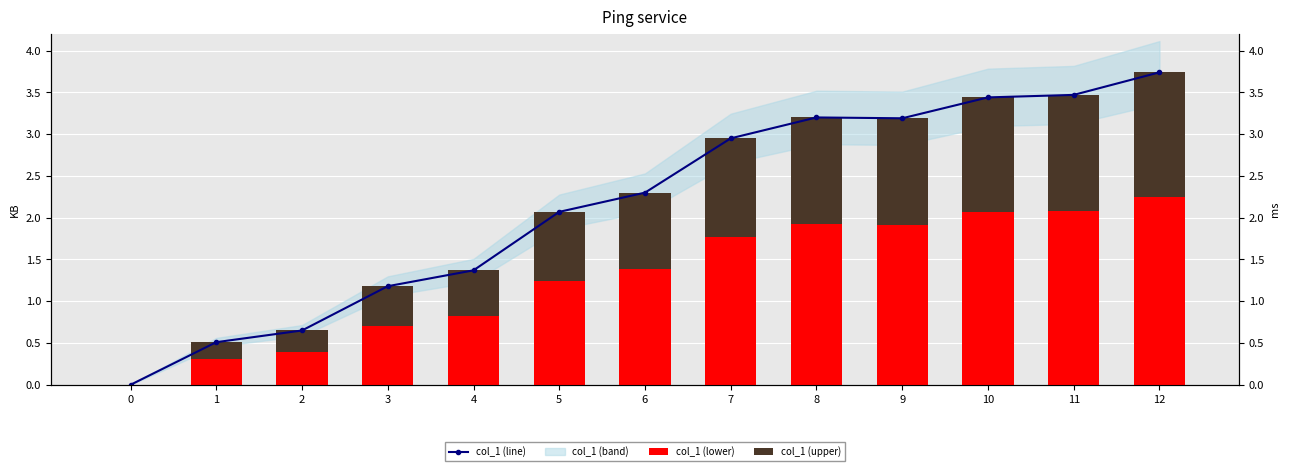

Is the value of col_1 (line) at 12 greater than the value of col_1 (upper) at 12?

Yes